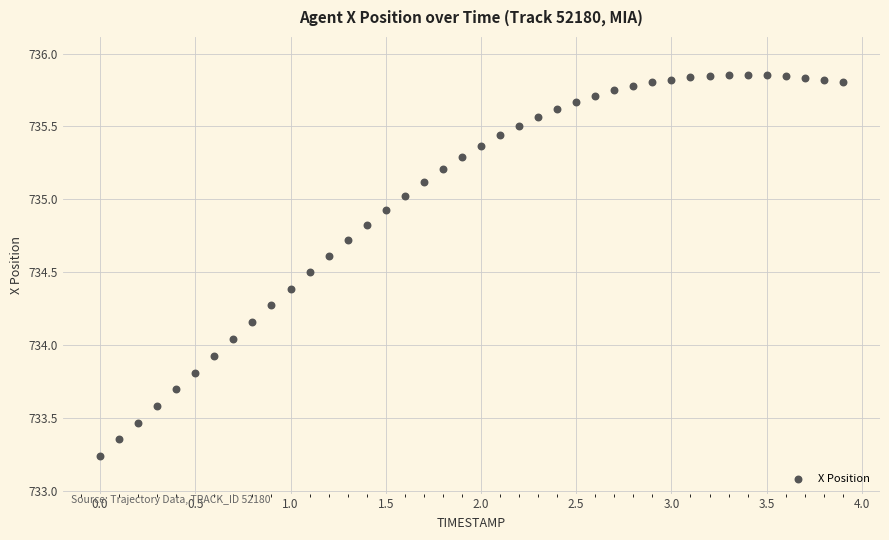

What is the range of X values (max minus min)?

3.9